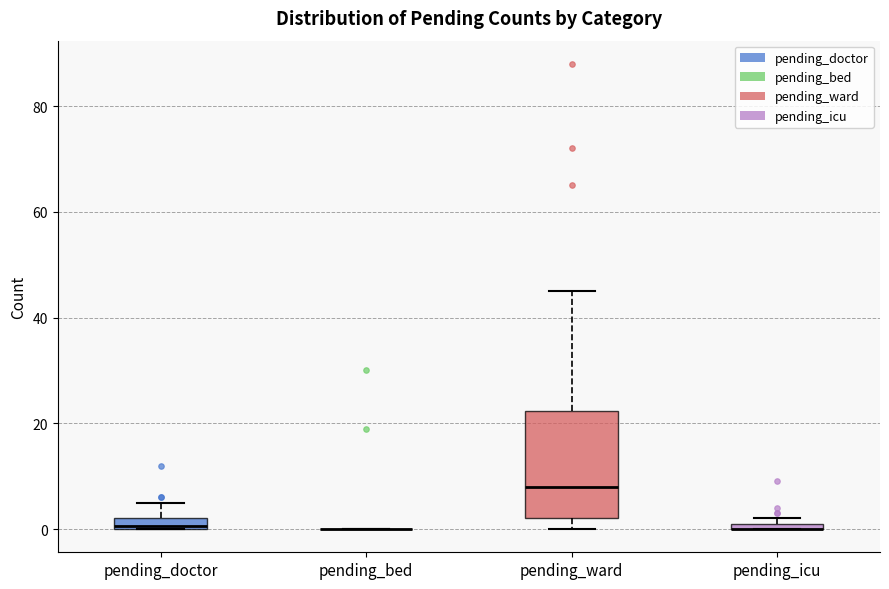

Where is the upper edge of the box for pending_icu on the y-axis? The values are not printed on the chart, so give them approximately, as read against the axis.

2